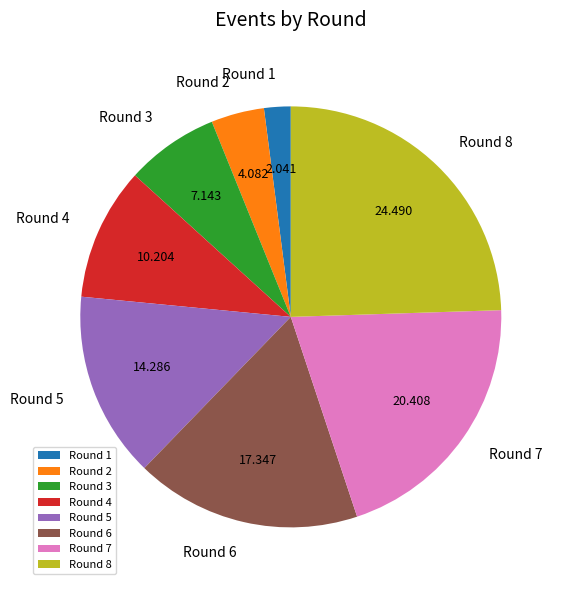

Is Round 7 the majority of the pie?

No